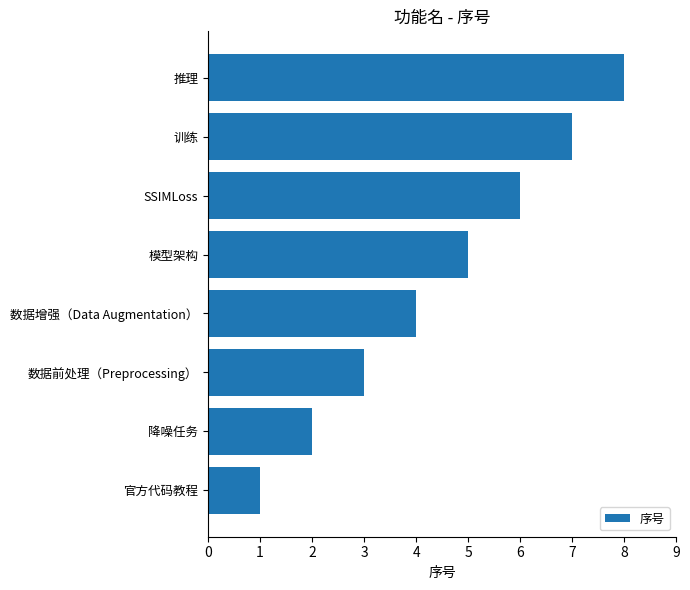

Which has a higher value, 推理 or SSIMLoss?

推理